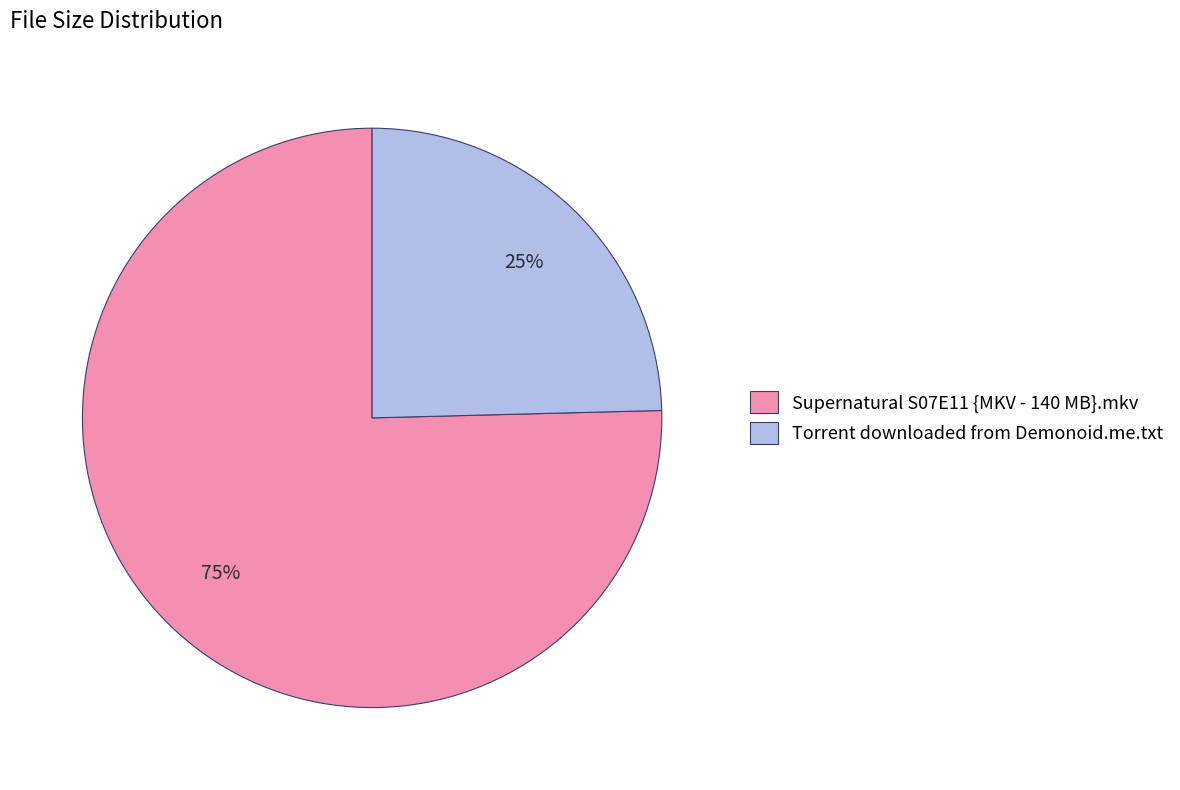

Which has a higher value, Supernatural S07E11 {MKV - 140 MB}.mkv or Torrent downloaded from Demonoid.me.txt?

Supernatural S07E11 {MKV - 140 MB}.mkv